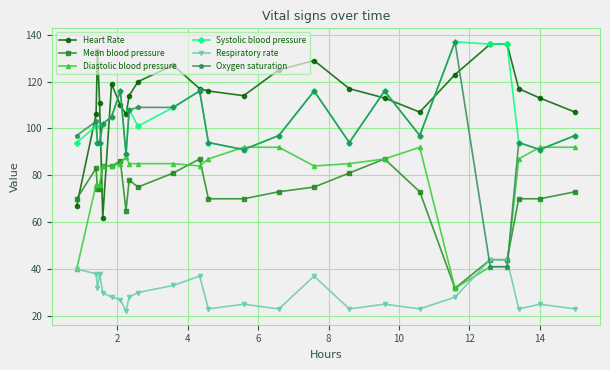

Which series ends up on top after the final intersection of Diastolic blood pressure and Respiratory rate?

Diastolic blood pressure